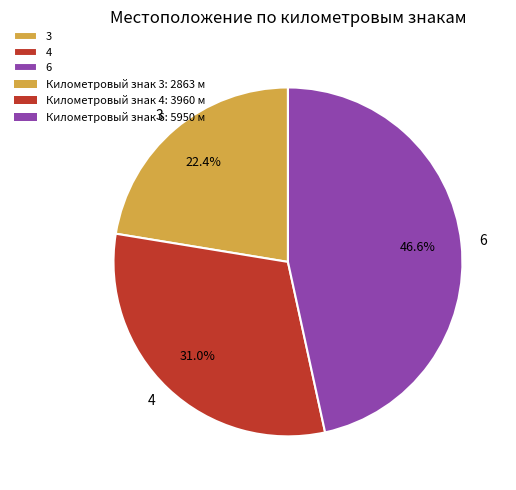

To the nearest percent, what portion does 3 represent?

22%